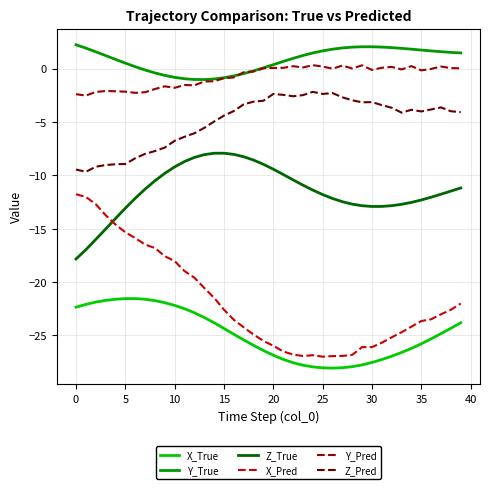

List the series in order of their peak value, highest first.

Y_True, Y_Pred, Z_Pred, Z_True, X_Pred, X_True